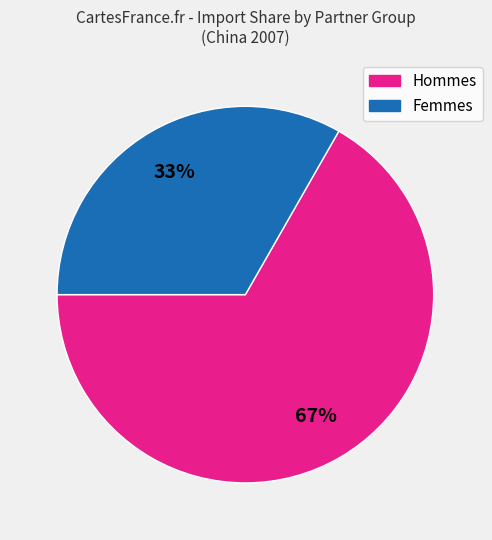

Does any single category account for the majority?

Yes